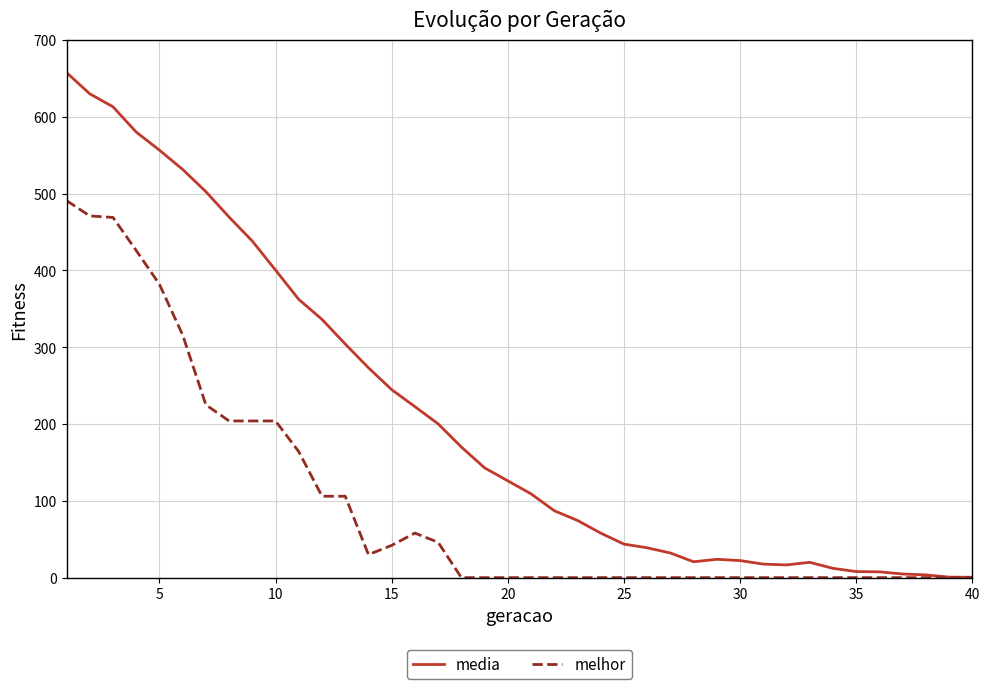

Rank the series by their average value, from highest to lowest.

media, melhor